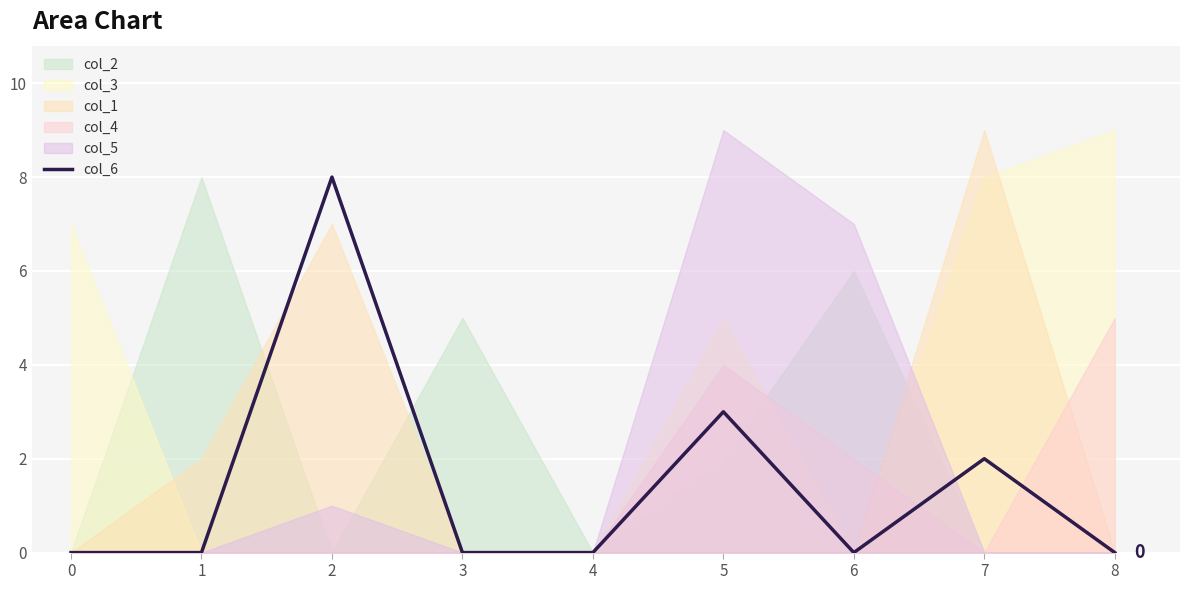

True or false: the data shows -6 at 8.

False